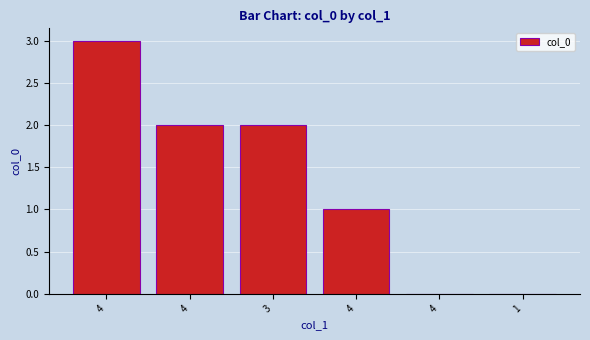

What is the label of the 5th bar from the left?

4